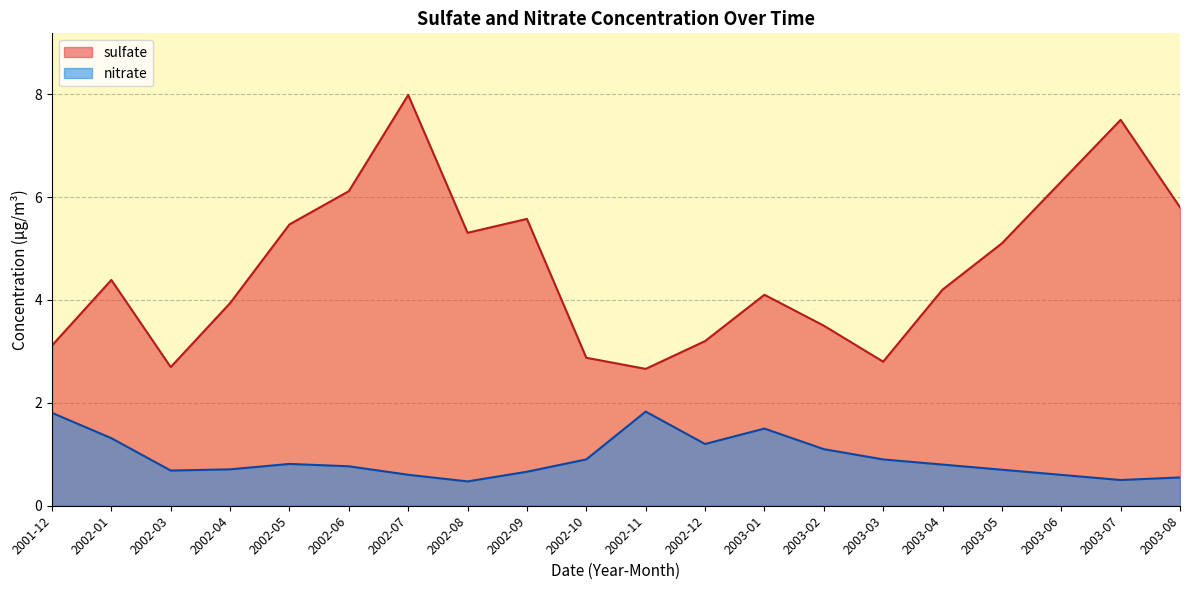

What is the difference between the nitrate values at 2001-12 and 2003-05?

1.1